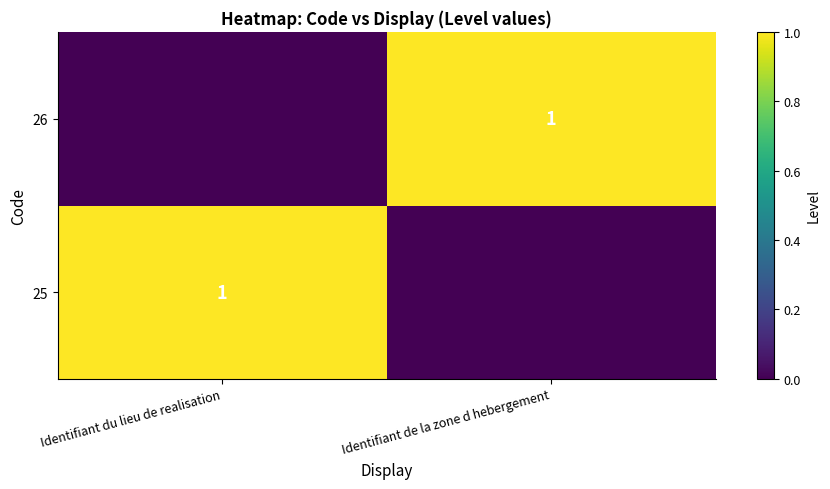

The 26 series shows 1 at Identifiant de la zone d hebergement. True or false?

True